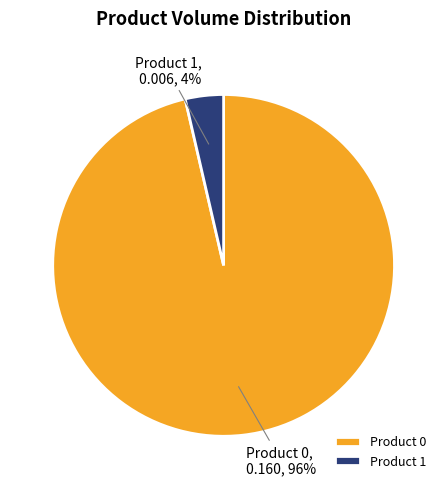

To the nearest percent, what percentage of the pie is Product 1?

4%